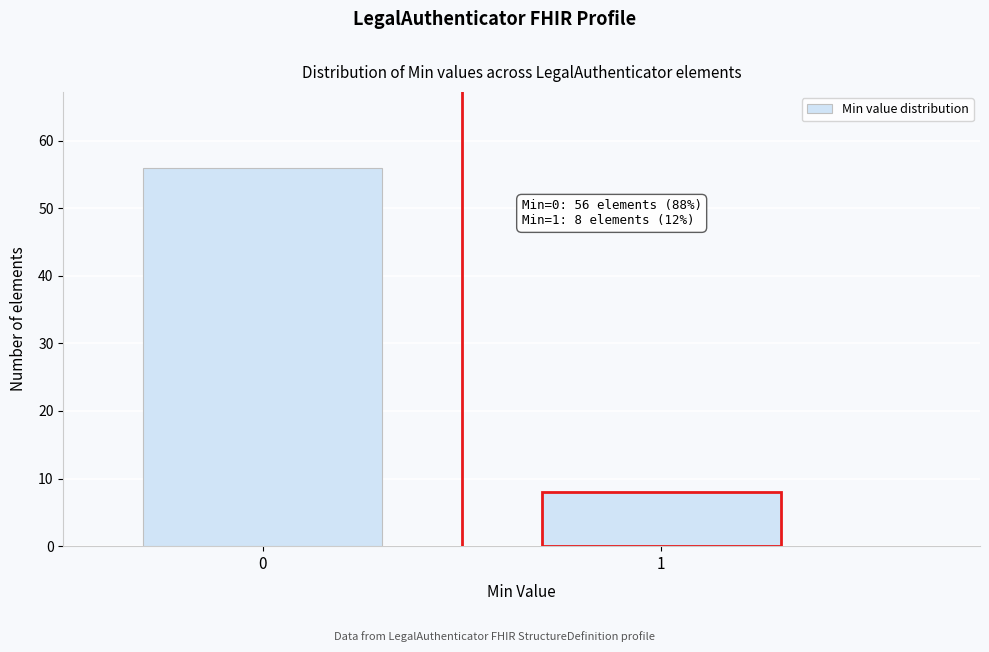

Reading left to right, extract all data points from this chart.

56	8